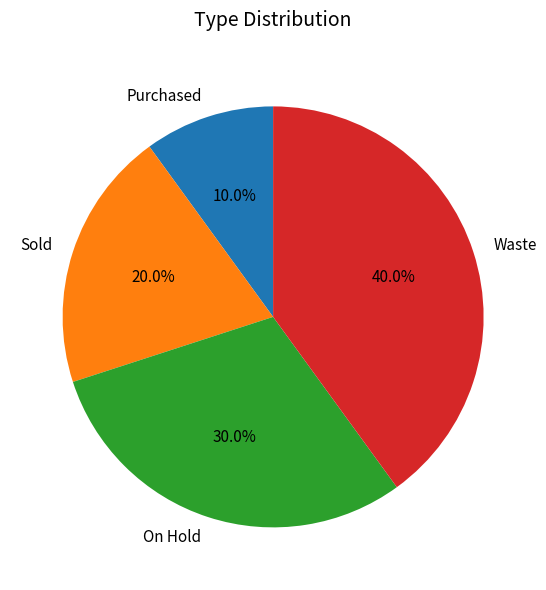

True or false: Waste accounts for 40% of the total.

True